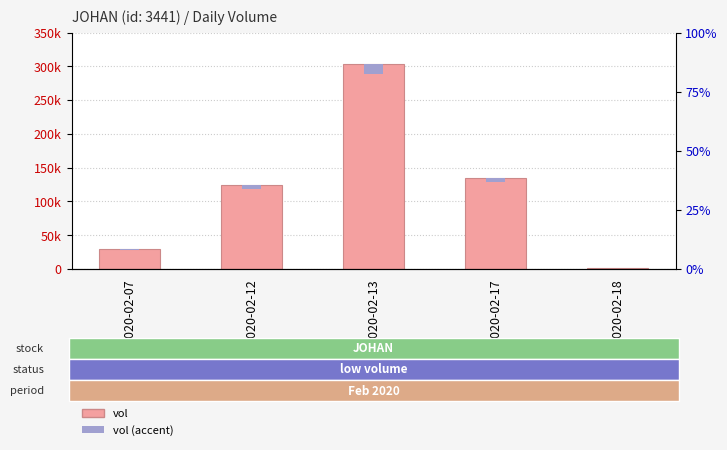

At which label does vol (accent) reach its peak?

2020-02-13